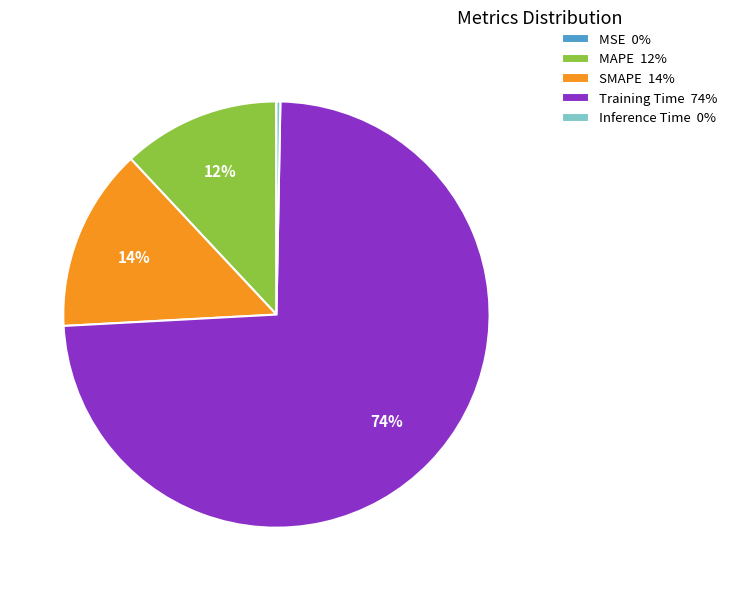

Which category has the biggest portion of the pie?

Training Time